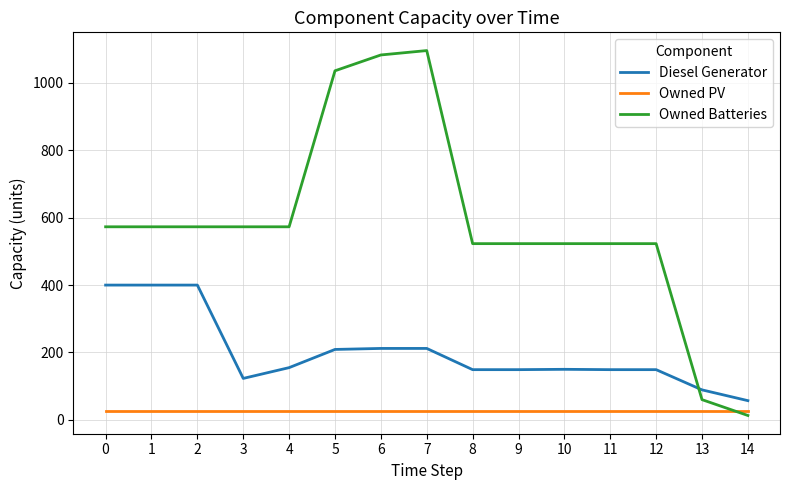

Which series has the largest range (max minus min)?

Owned Batteries